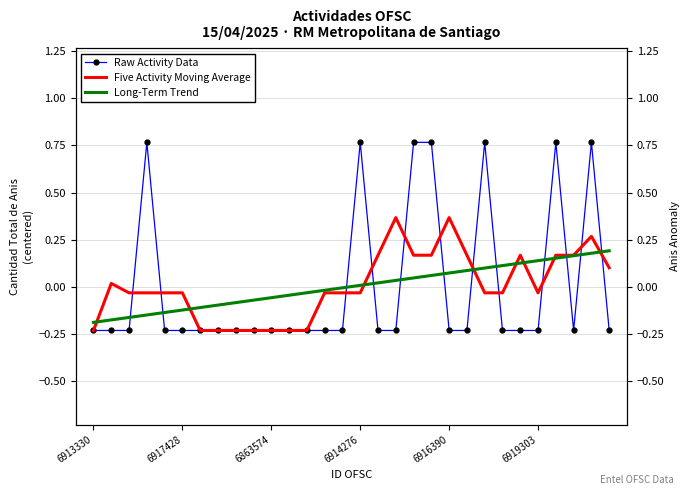

How many times do Raw Activity Data and Five Activity Moving Average cross each other?

12